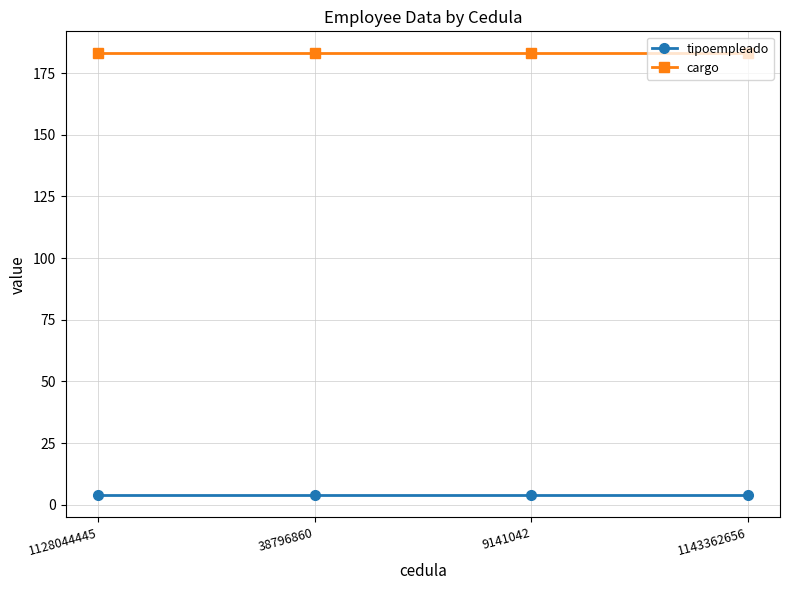

What is the sum of the cargo values at 1143362656 and 9141042?

366